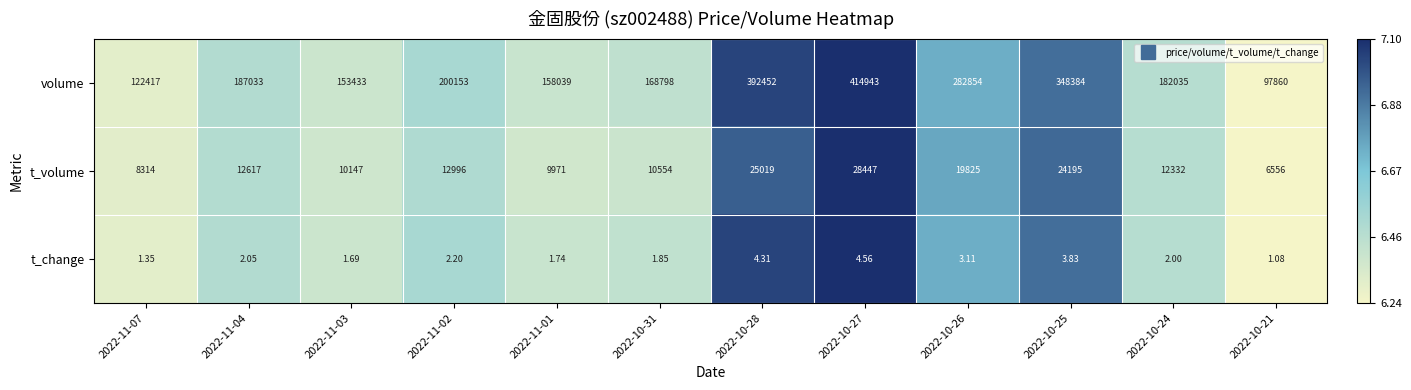

Is the value of t_volume at 2022-11-01 greater than the value of volume at 2022-10-25?

No